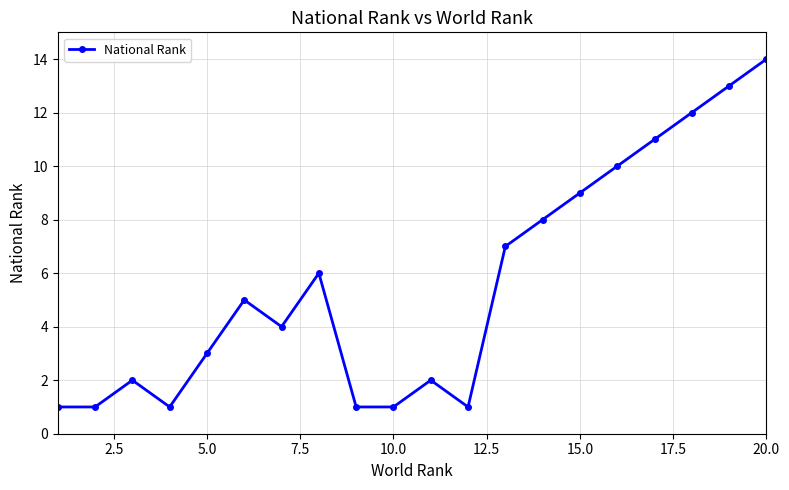

What is the maximum value shown in the chart?

14